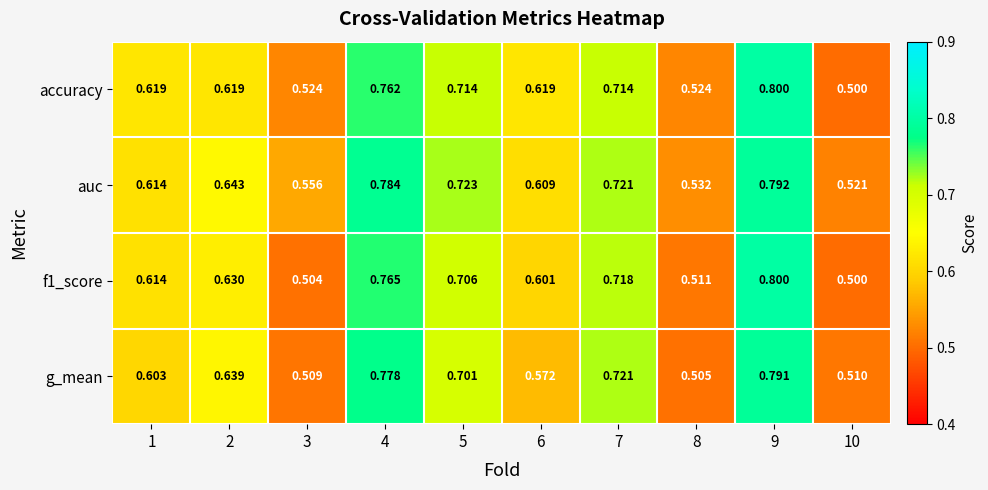

Between 2 and 3, which series saw the biggest shift?

g_mean